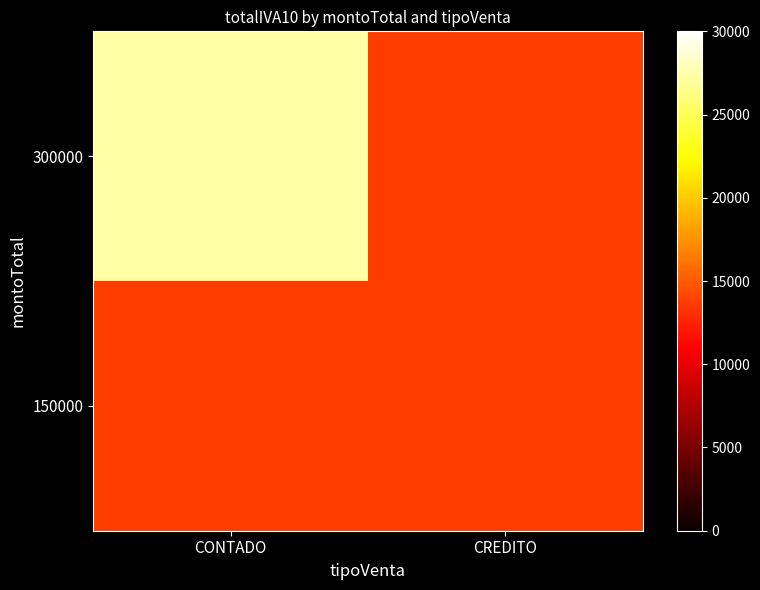

Rank the series at CONTADO from highest to lowest value.

300000, 150000